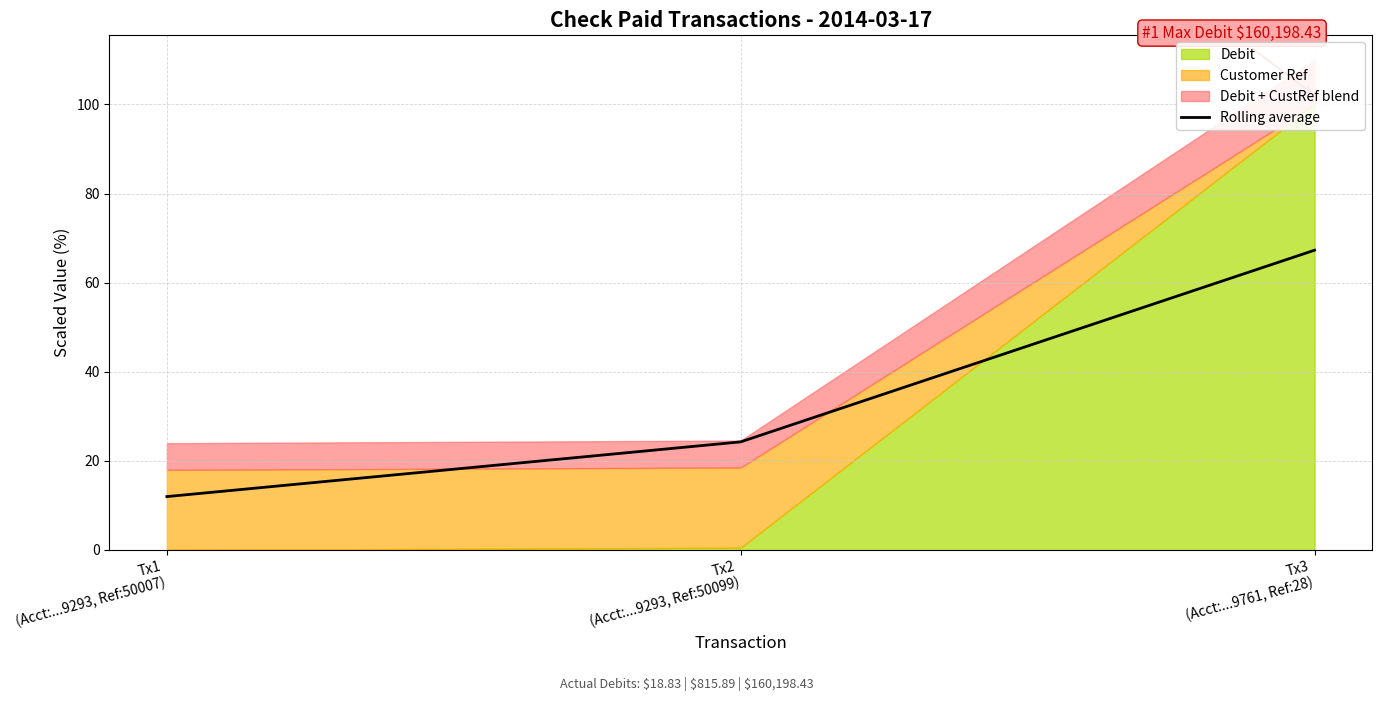

What is the approximate value at Tx1
(Acct:...9293, Ref:50007)?

12.0